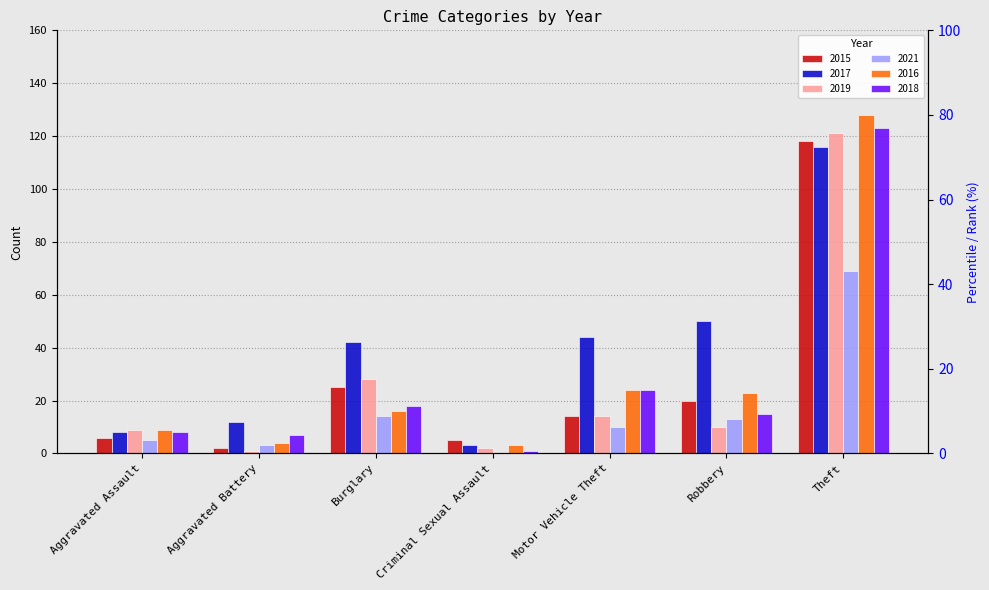

True or false: 2018 has a value of 1 at Criminal Sexual Assault.

False